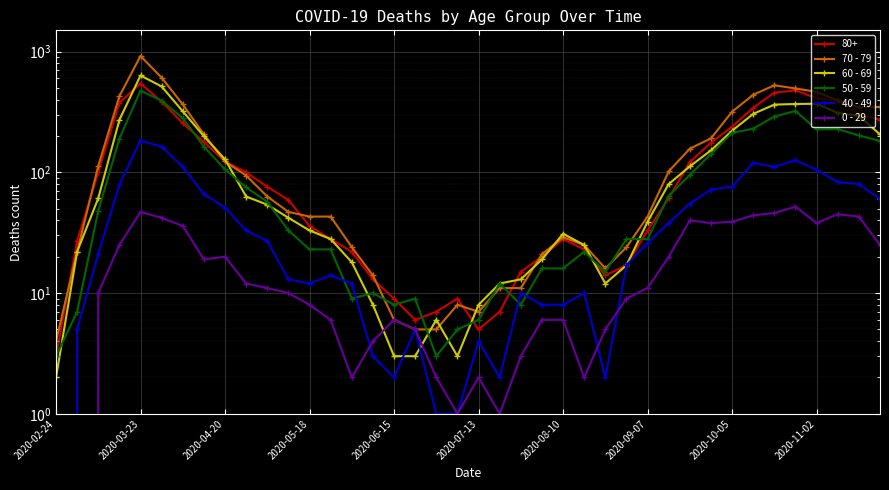

What is the approximate value of 50 - 59 at 30?

95